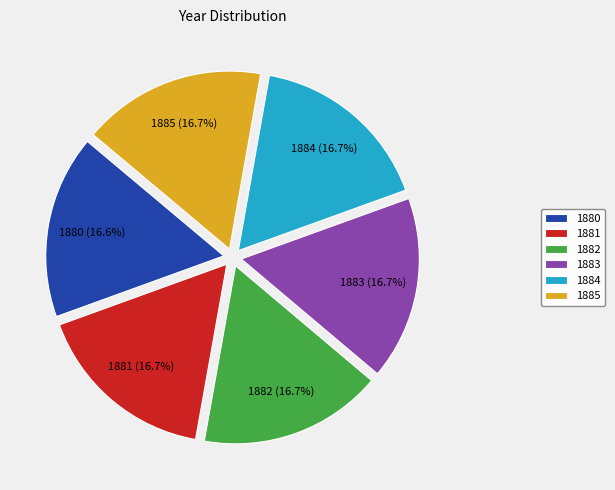

Is 1884 the majority of the pie?

No